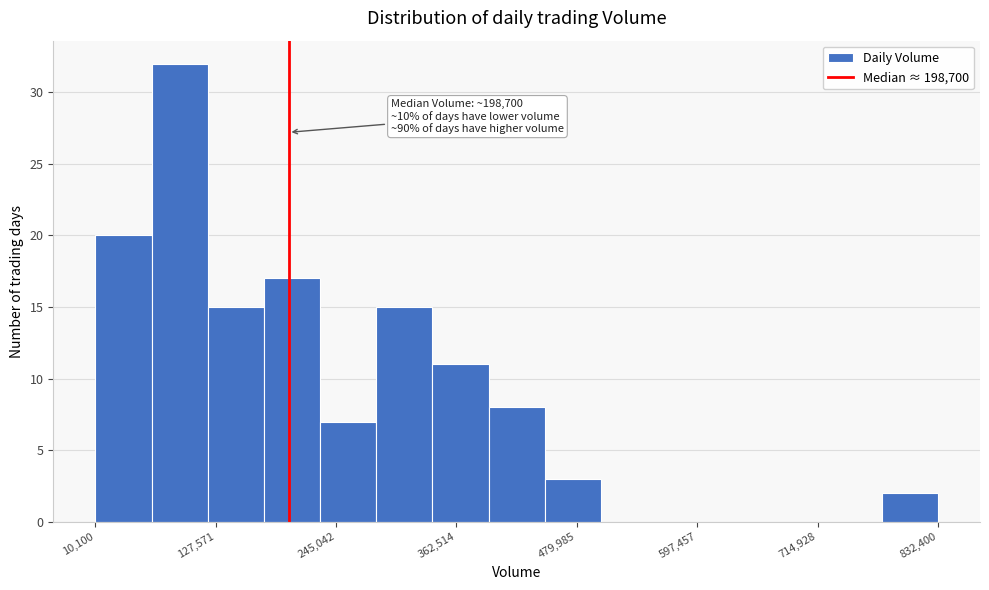

Read against the x-axis, roughly where is the centre of the tallest bar?

100000